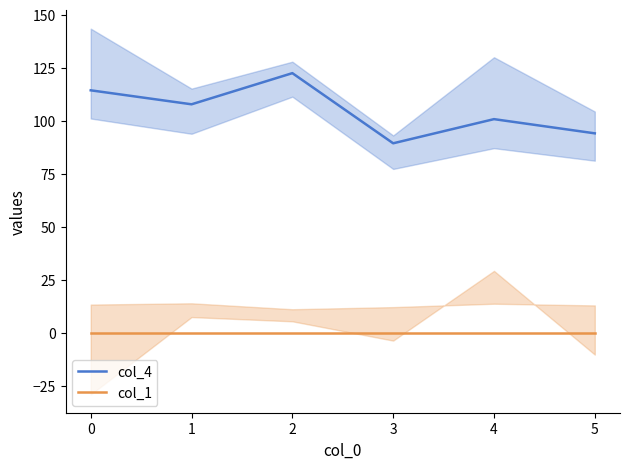

At how many categories does at least one series exceed 29?

6